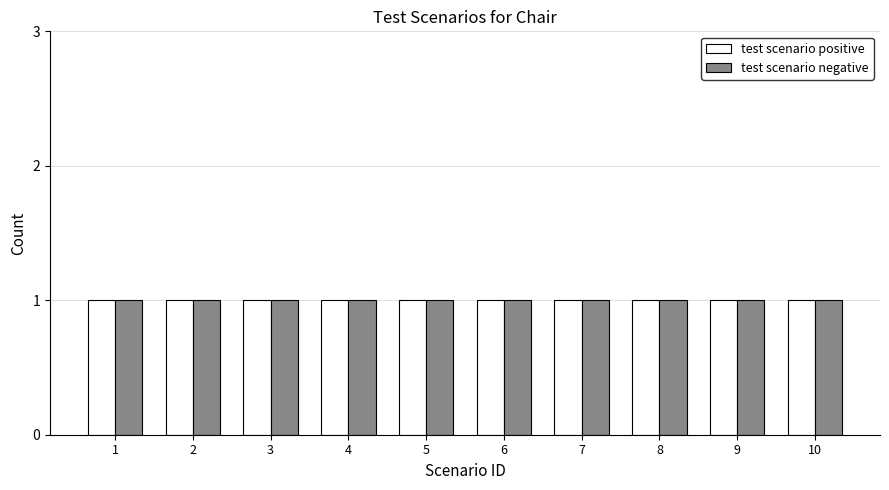

Count the test scenario positive values in the range 3 to 8.

6